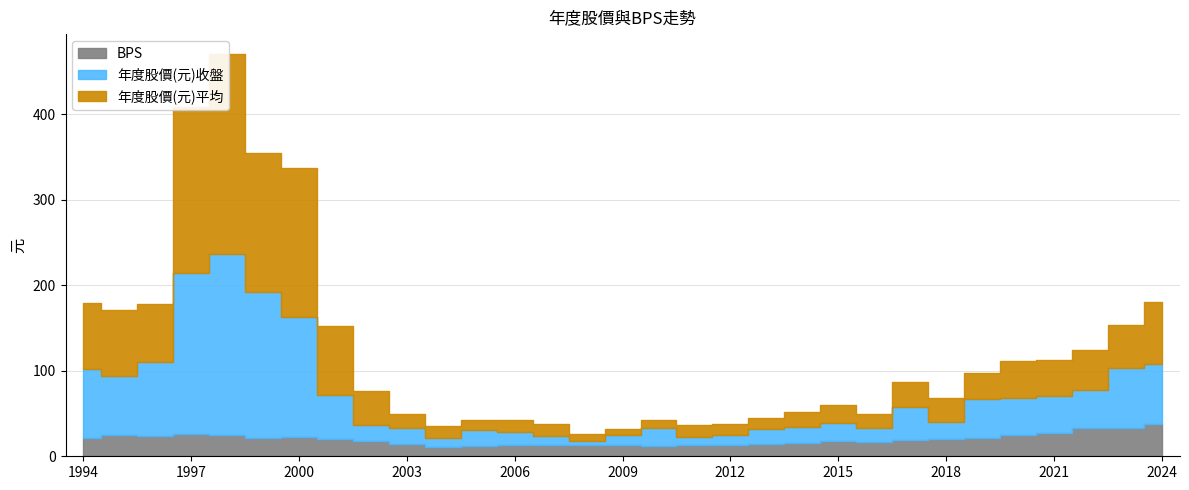

Where is 年度股價(元)平均 nearest to the value 120?

2001